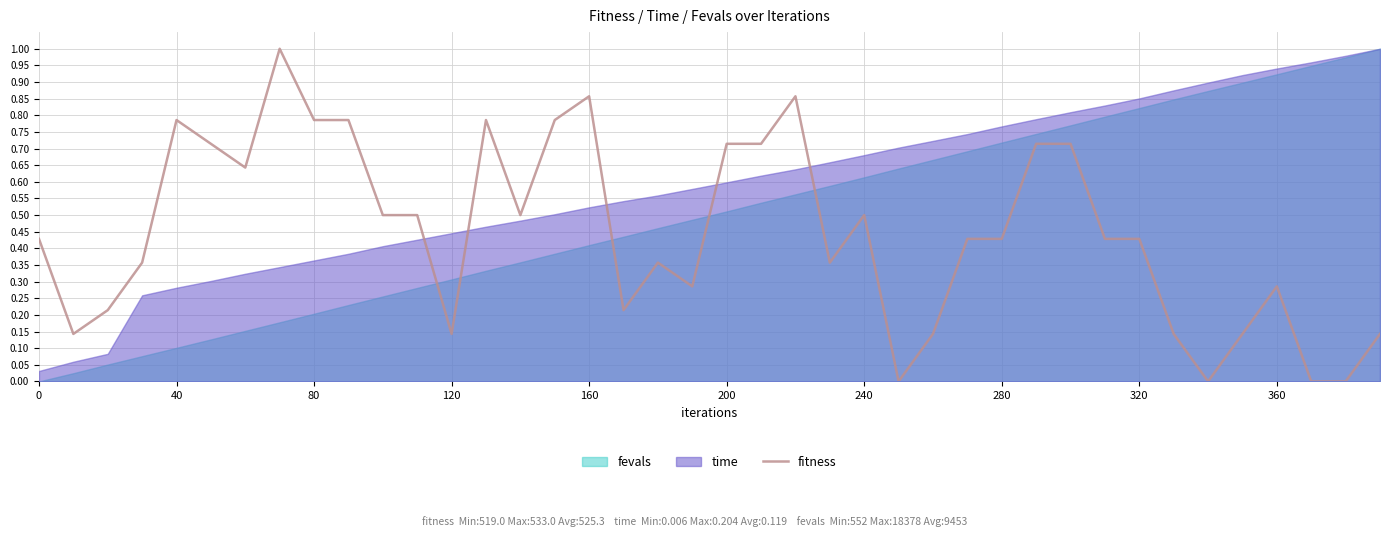

How many points are higher than both their immediate neighbors (excluding endpoints)?

8